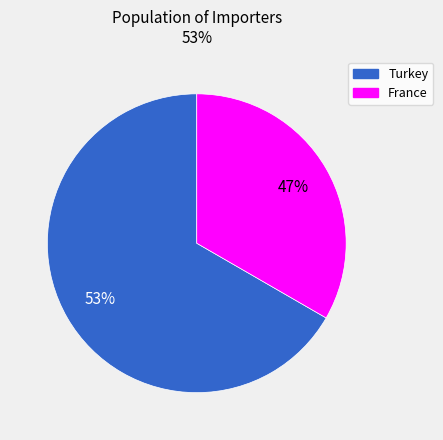

What percentage do Turkey and France together represent?

100.0%